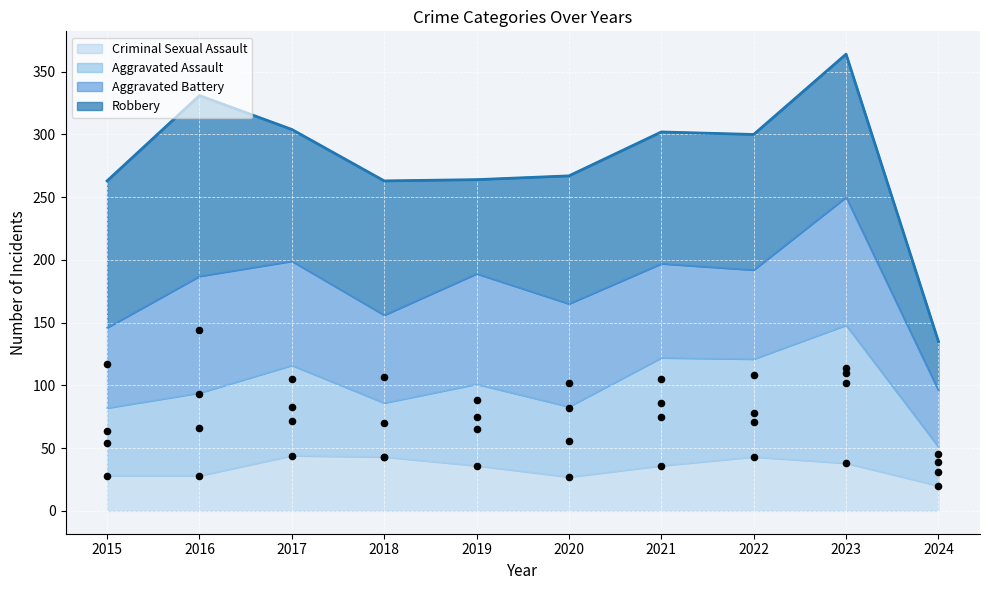

What are all the series names shown in the legend?

Aggravated Assault, Aggravated Battery, Robbery, Criminal Sexual Assault